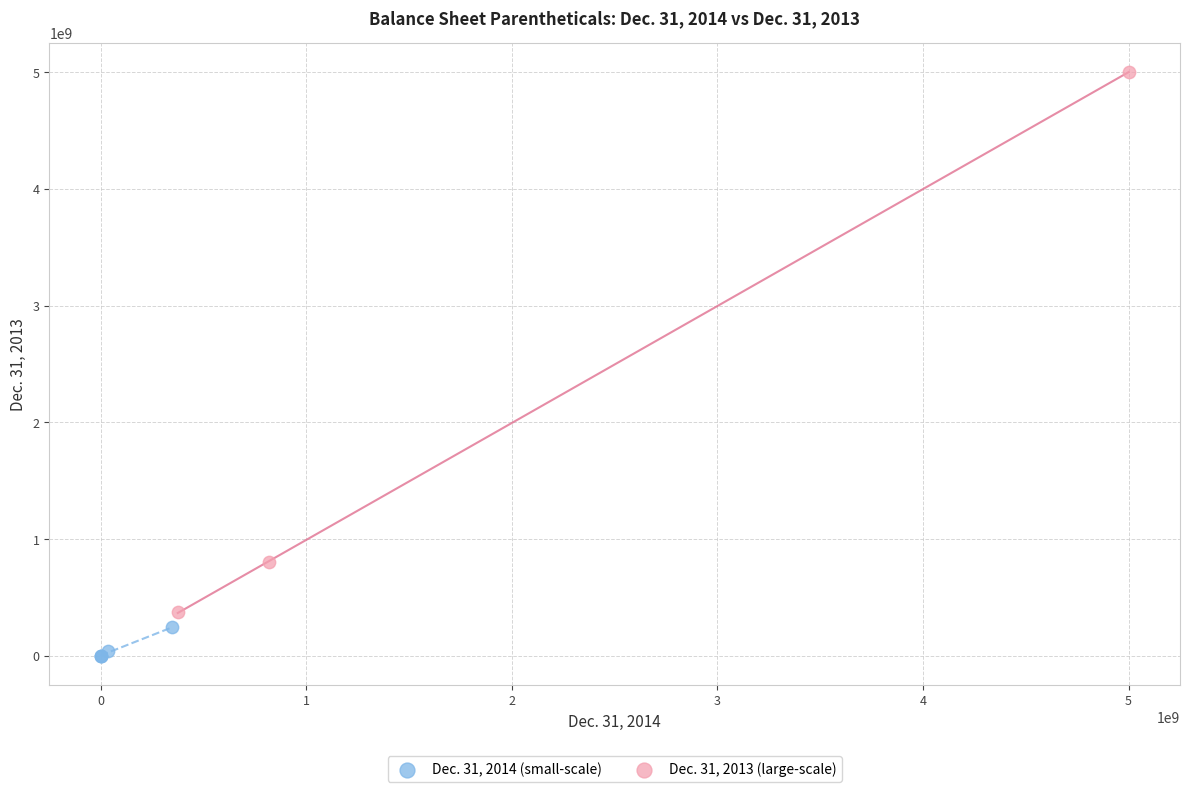

Which series has the largest Y range (max minus min)?

Dec. 31, 2013 (large-scale)